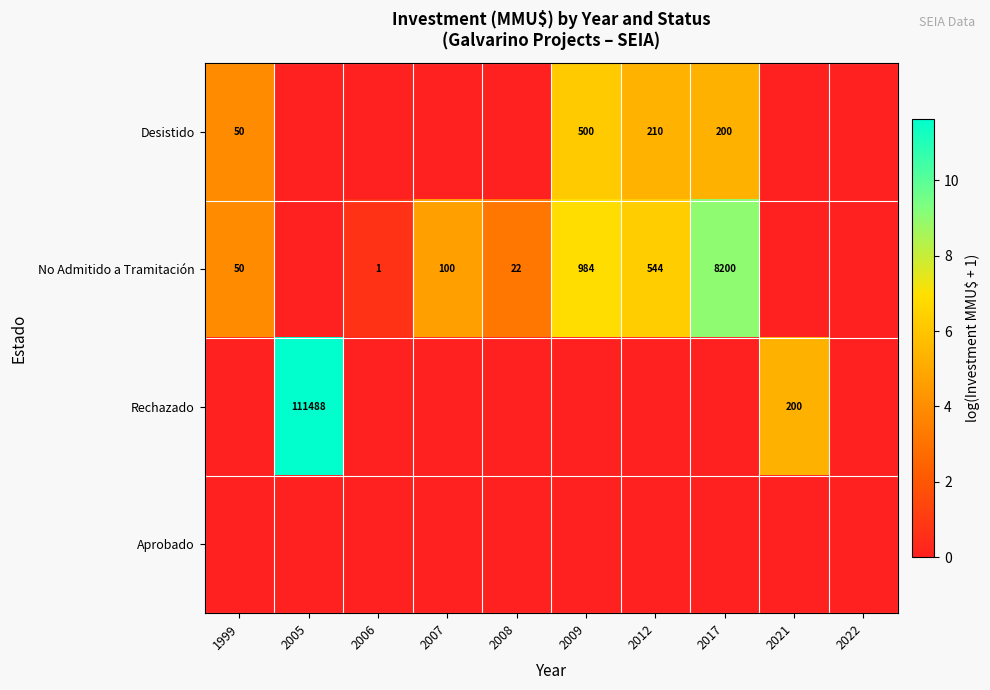

True or false: No Admitido a Tramitación has a value of 544 at 2012.

True